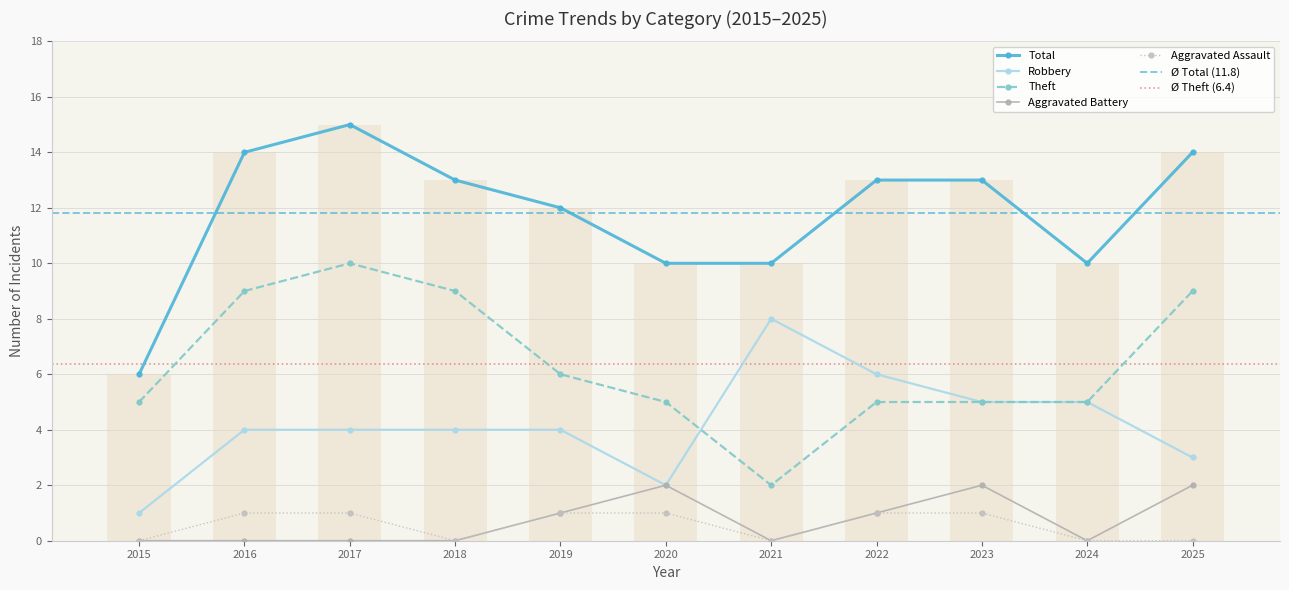

Reading right to left, transcribe all the data shown in this chart.

Aggravated Assault: 2025=0	2024=0	2023=1	2022=1	2021=0	2020=1	2019=1	2018=0	2017=1	2016=1	2015=0
Aggravated Battery: 2025=2	2024=0	2023=2	2022=1	2021=0	2020=2	2019=1	2018=0	2017=0	2016=0	2015=0
Robbery: 2025=3	2024=5	2023=5	2022=6	2021=8	2020=2	2019=4	2018=4	2017=4	2016=4	2015=1
Theft: 2025=9	2024=5	2023=5	2022=5	2021=2	2020=5	2019=6	2018=9	2017=10	2016=9	2015=5
Total: 2025=14	2024=10	2023=13	2022=13	2021=10	2020=10	2019=12	2018=13	2017=15	2016=14	2015=6